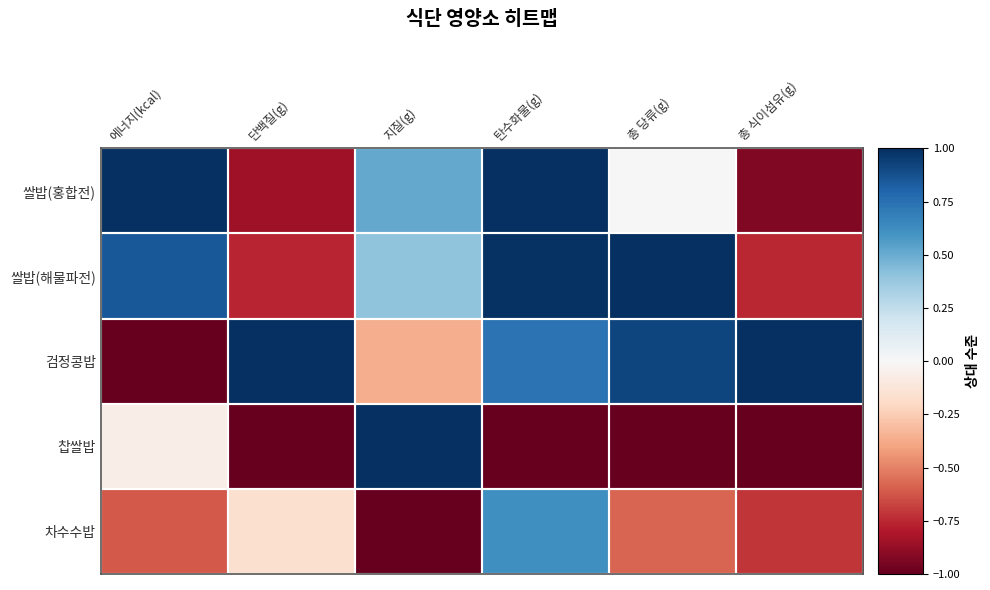

What is the total value across all series at 에너지(kcal)?

0.2